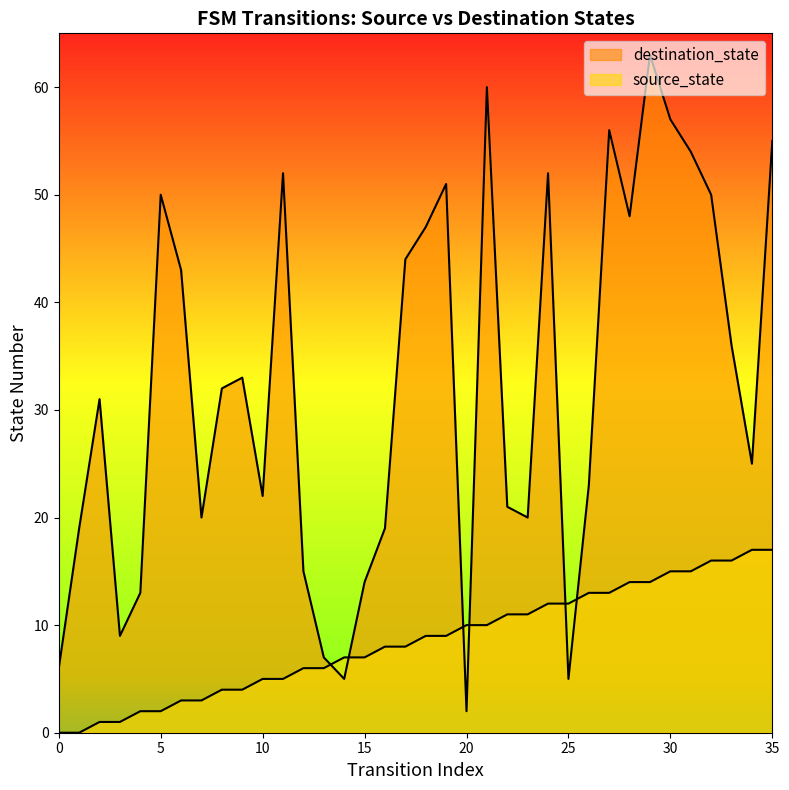

Count the number of data series in this chart.

2